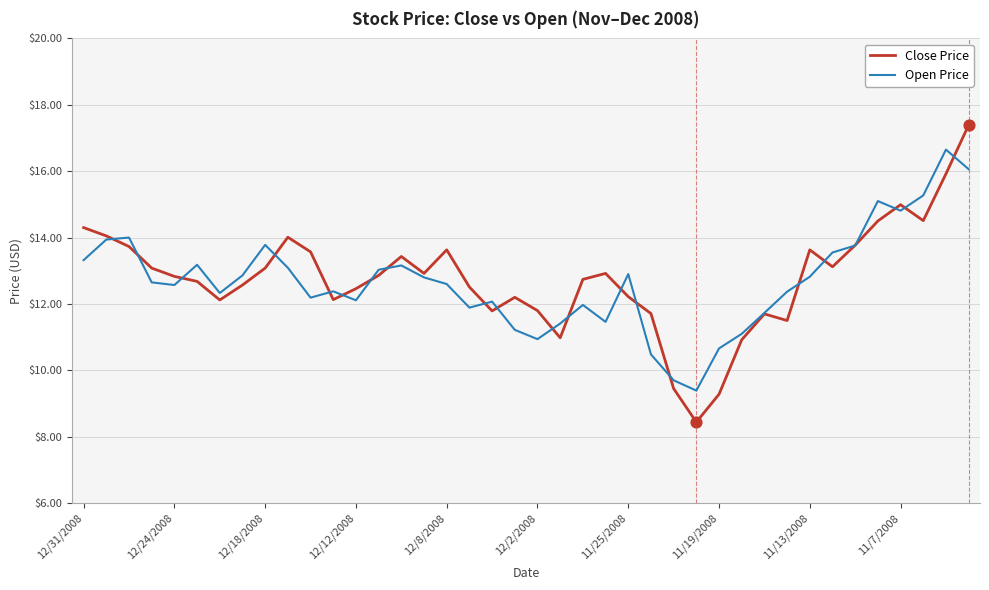

At how many categories does at least one series exceed 16?

2